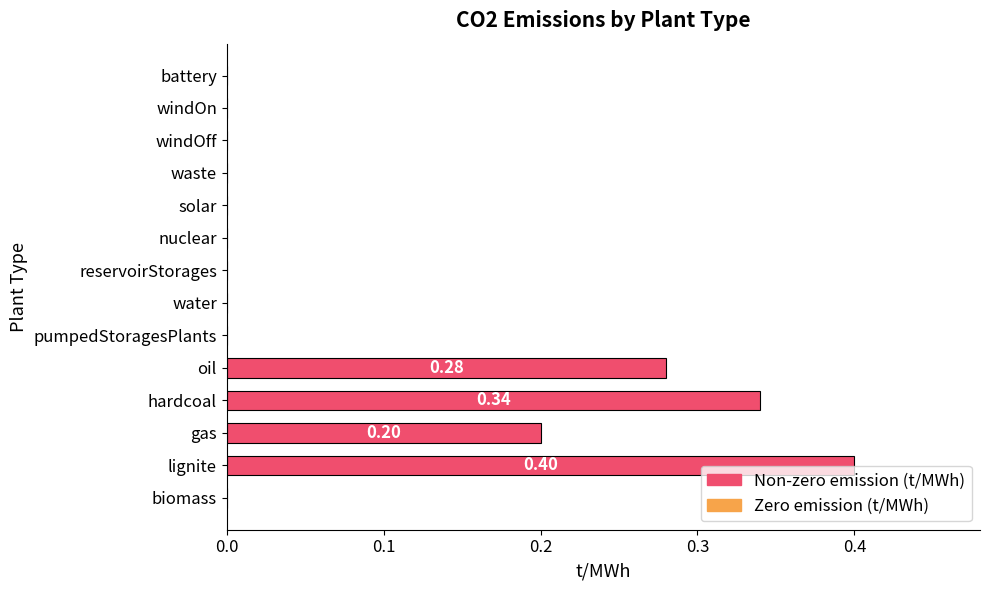

At which category does the chart reach its peak across all series?

lignite